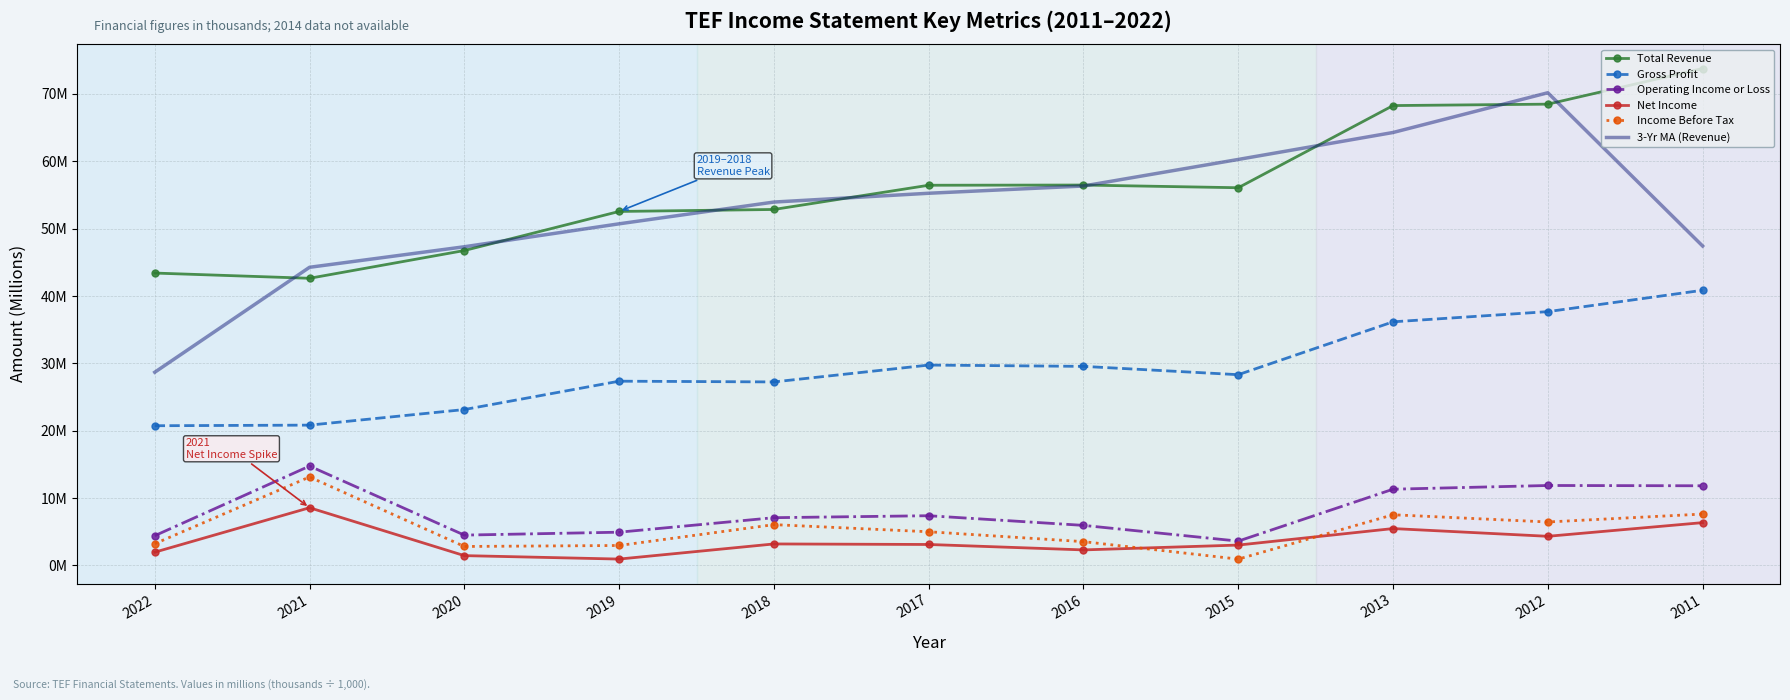

Reading left to right, transcribe all the data shown in this chart.

Total Revenue: 2022=43.4	2021=42.6	2020=46.7	2019=52.5	2018=52.8	2017=56.4	2016=56.5	2015=56.1	2013=68.3	2012=68.5	2011=73.8
Gross Profit: 2022=20.7	2021=20.8	2020=23.1	2019=27.3	2018=27.2	2017=29.7	2016=29.5	2015=28.3	2013=36.2	2012=37.7	2011=40.8
Operating Income or Loss: 2022=4.4	2021=14.7	2020=4.5	2019=4.9	2018=7.1	2017=7.4	2016=5.9	2015=3.6	2013=11.3	2012=11.9	2011=11.8
Net Income: 2022=2.0	2021=8.6	2020=1.4	2019=0.9	2018=3.2	2017=3.1	2016=2.3	2015=3.0	2013=5.5	2012=4.3	2011=6.3
Income Before Tax: 2022=3.2	2021=13.1	2020=2.8	2019=2.9	2018=6.0	2017=5.0	2016=3.5	2015=0.9	2013=7.5	2012=6.4	2011=7.6
3-Yr MA (Revenue): 2022=28.7	2021=44.2	2020=47.3	2019=50.7	2018=53.9	2017=55.2	2016=56.3	2015=60.3	2013=64.3	2012=70.2	2011=47.4